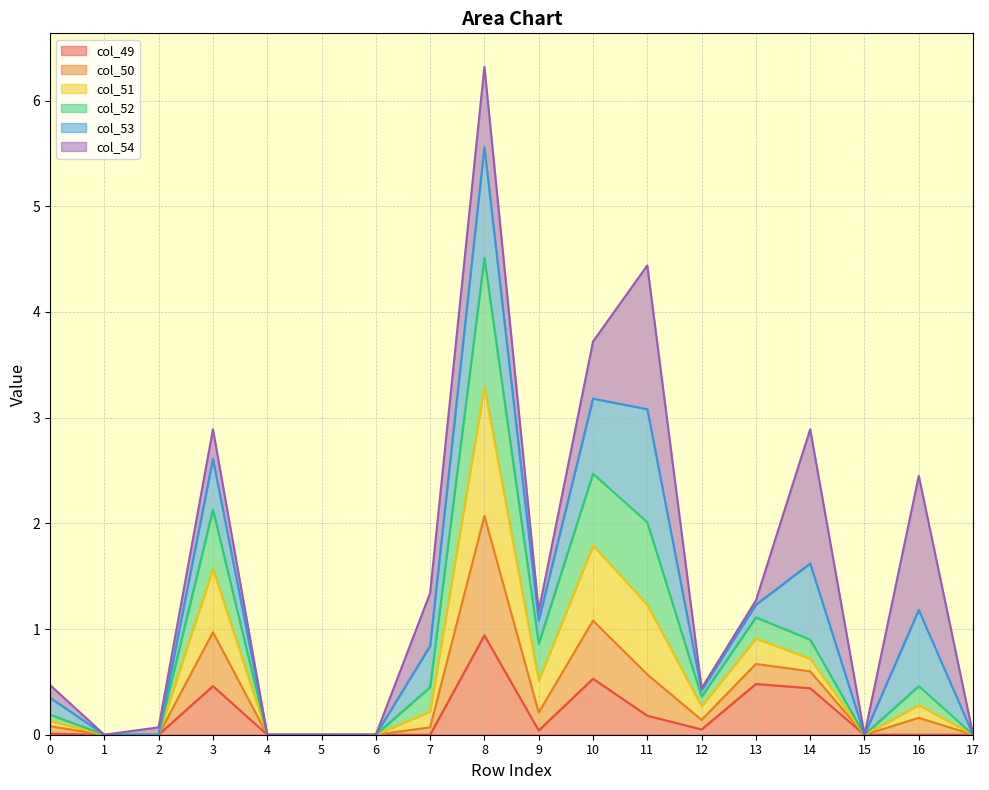

At which category is the sum across all series the highest?

8